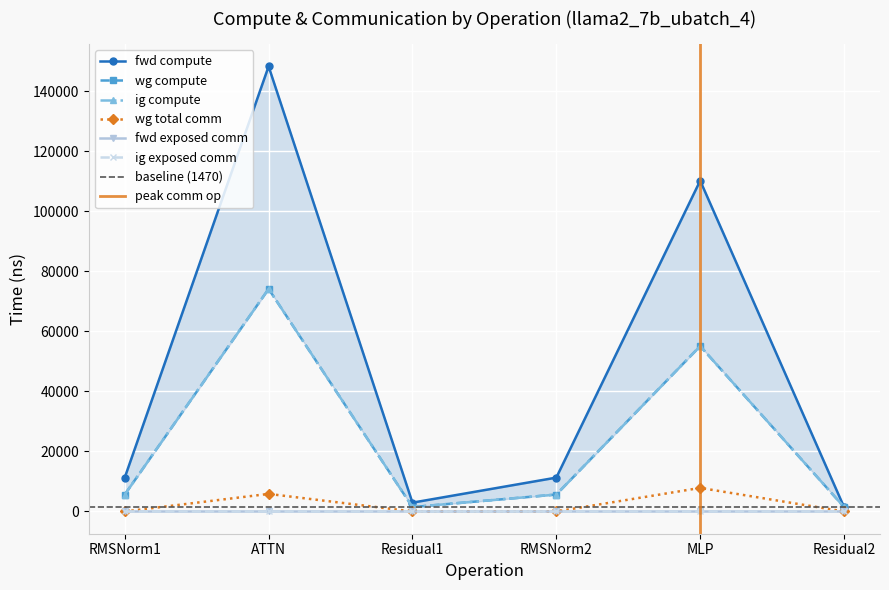

What position from the right is Residual1?

4